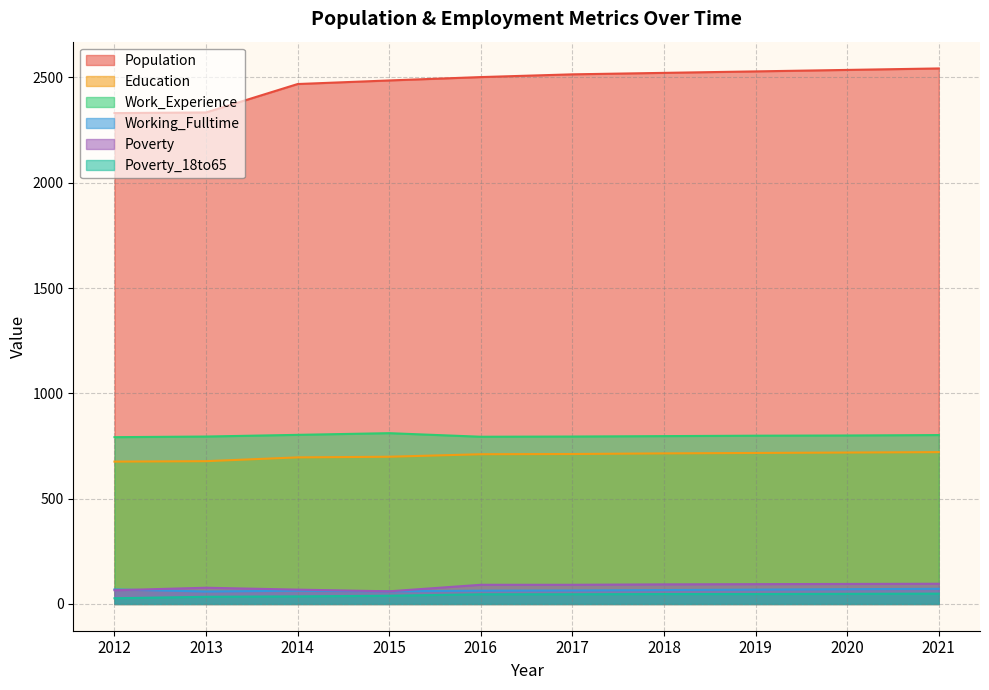

True or false: Working_Fulltime and Education cross at least once.

False